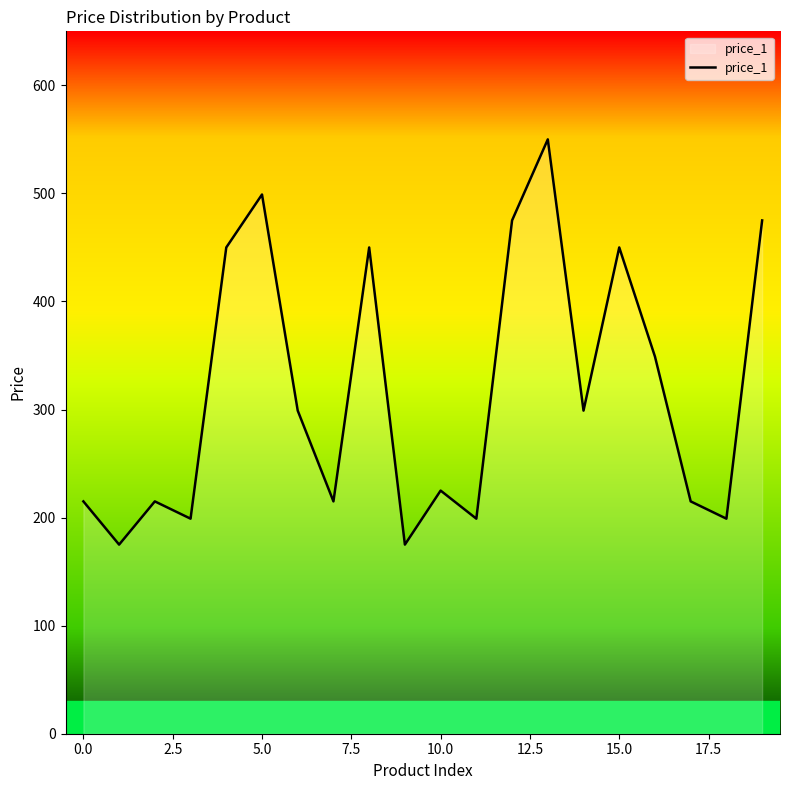

What is the difference between the maximum and minimum values?

375